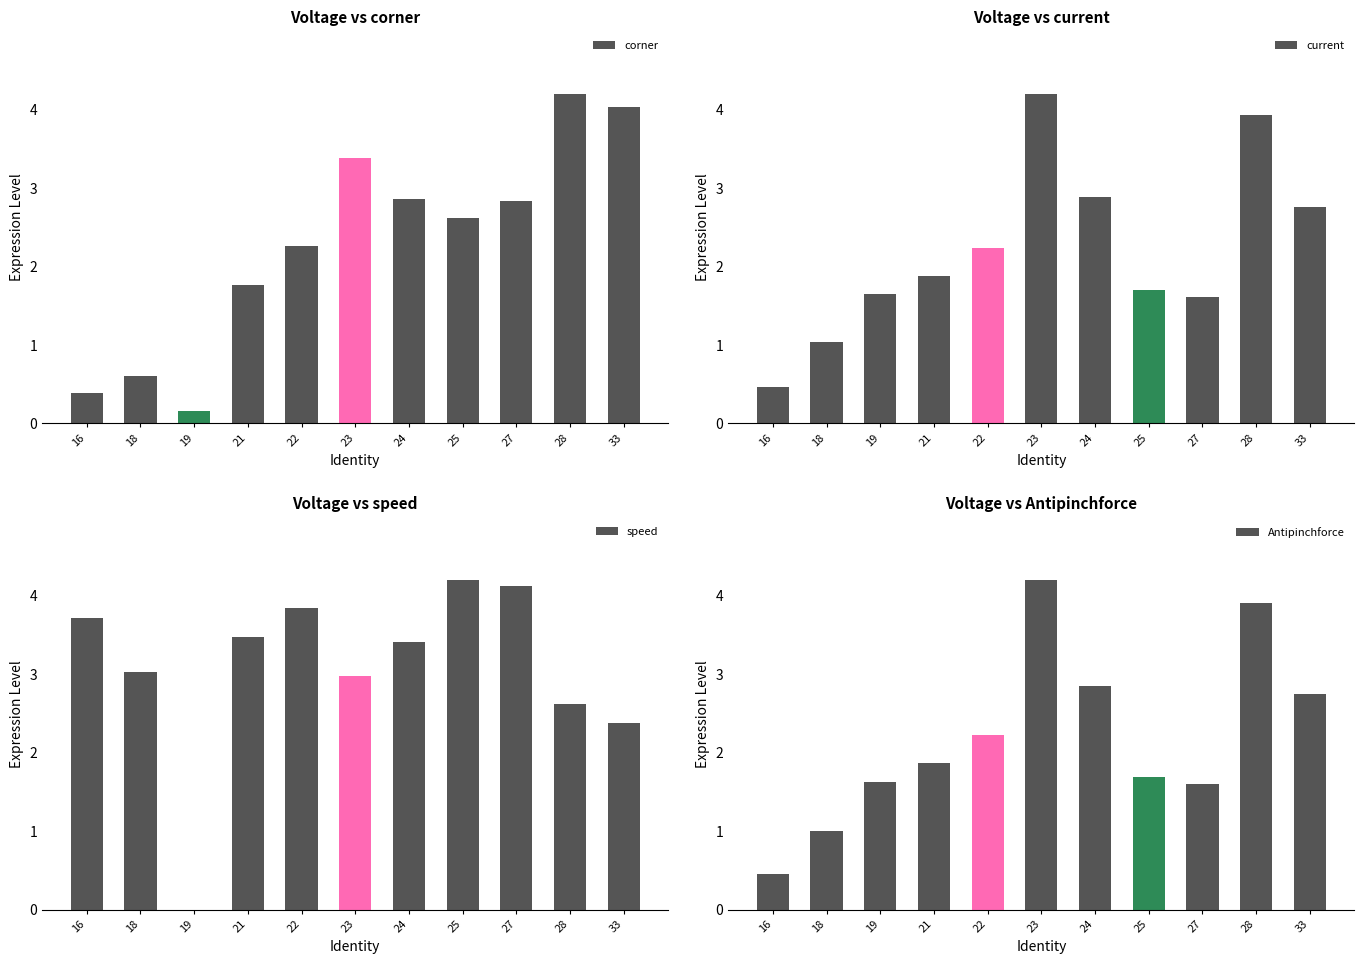

Between 33 and 28, which is larger?

28